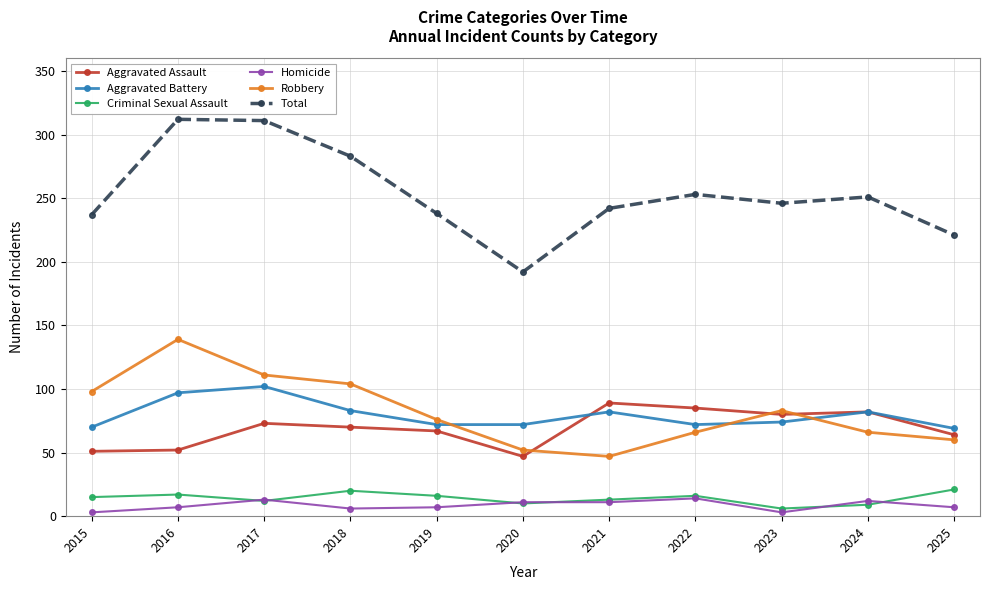

True or false: Aggravated Battery and Total intersect in this chart.

False